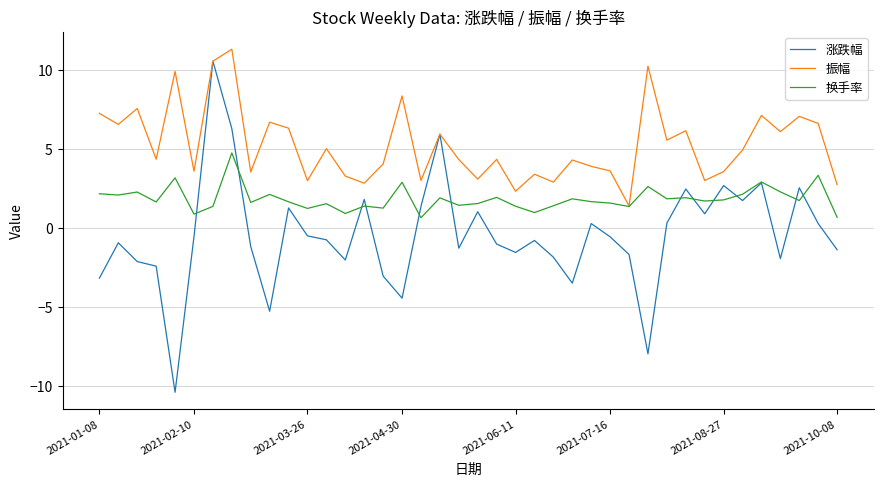

What is the highest value of the 涨跌幅 series?

10.6